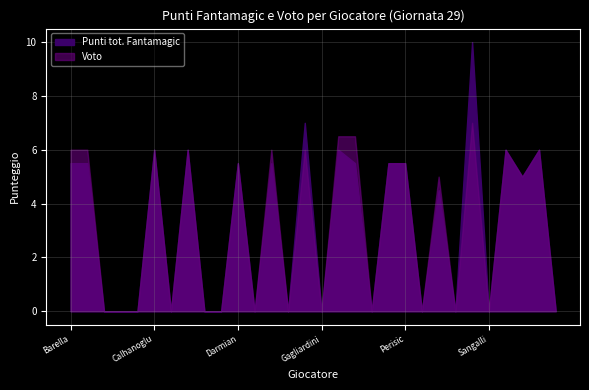

Where is the first local minimum for Voto?

Cordaz